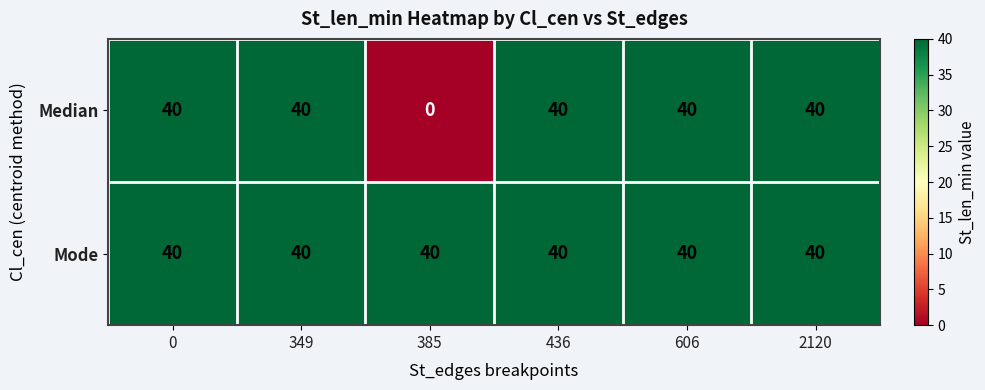

What is the maximum value shown in the chart?

40